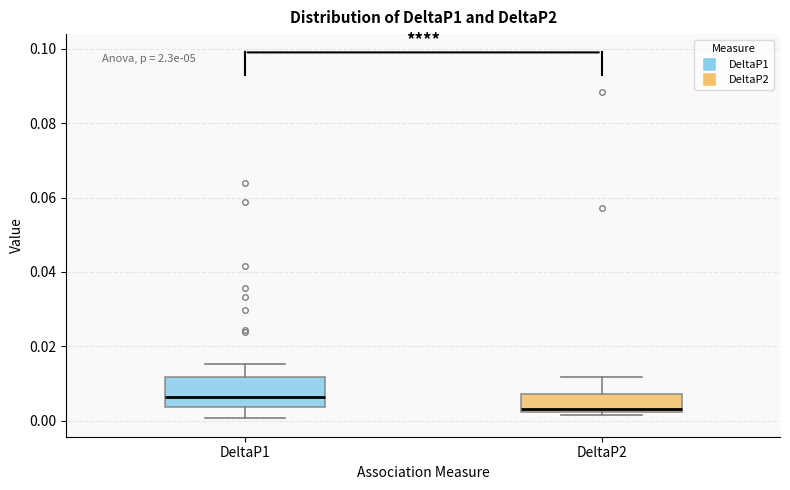

Where does the median line of the box for DeltaP2 sit on the y-axis? The values are not printed on the chart, so give them approximately, as read against the axis.

0.004